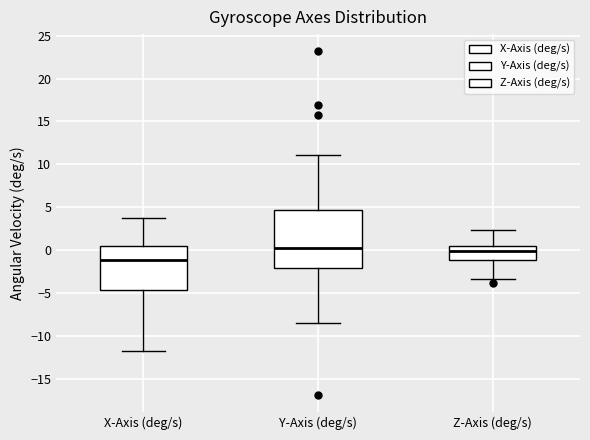

Where is the upper edge of the box for X-Axis (deg/s) on the y-axis? The values are not printed on the chart, so give them approximately, as read against the axis.

0.5